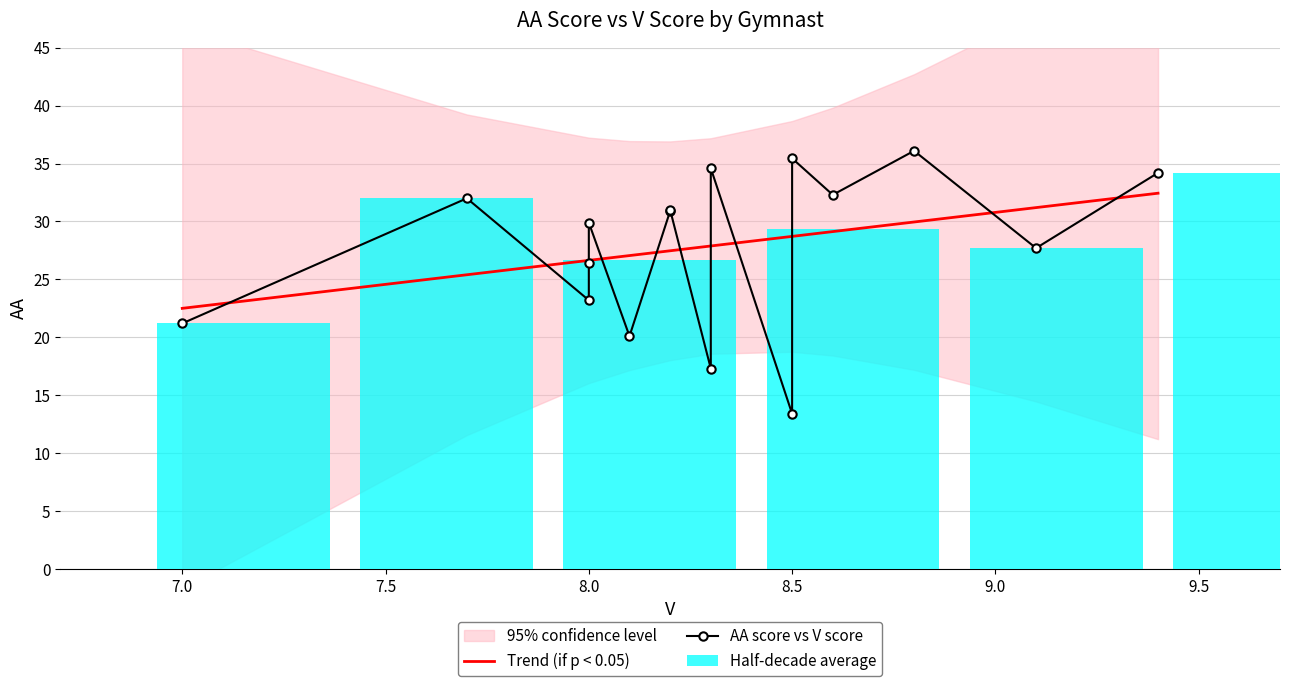

Between 8.0 and 9.0, which is larger?

9.0